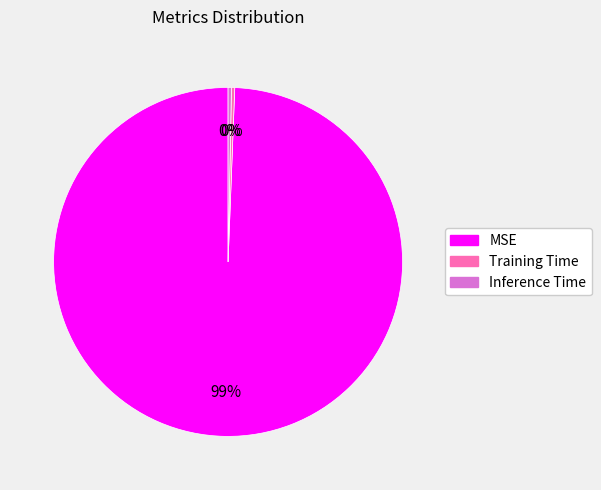

To the nearest percent, what is the average slice percentage?

33%